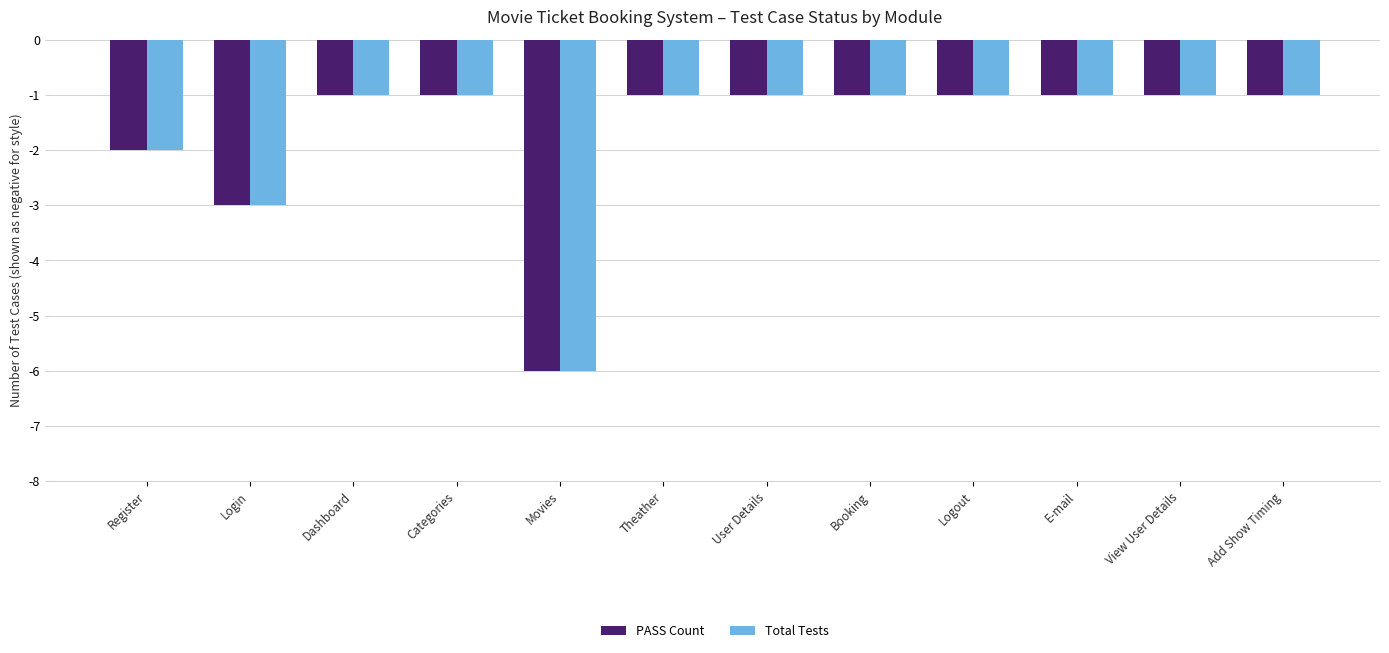

What is the difference between the PASS Count values at Movies and Theather?

5